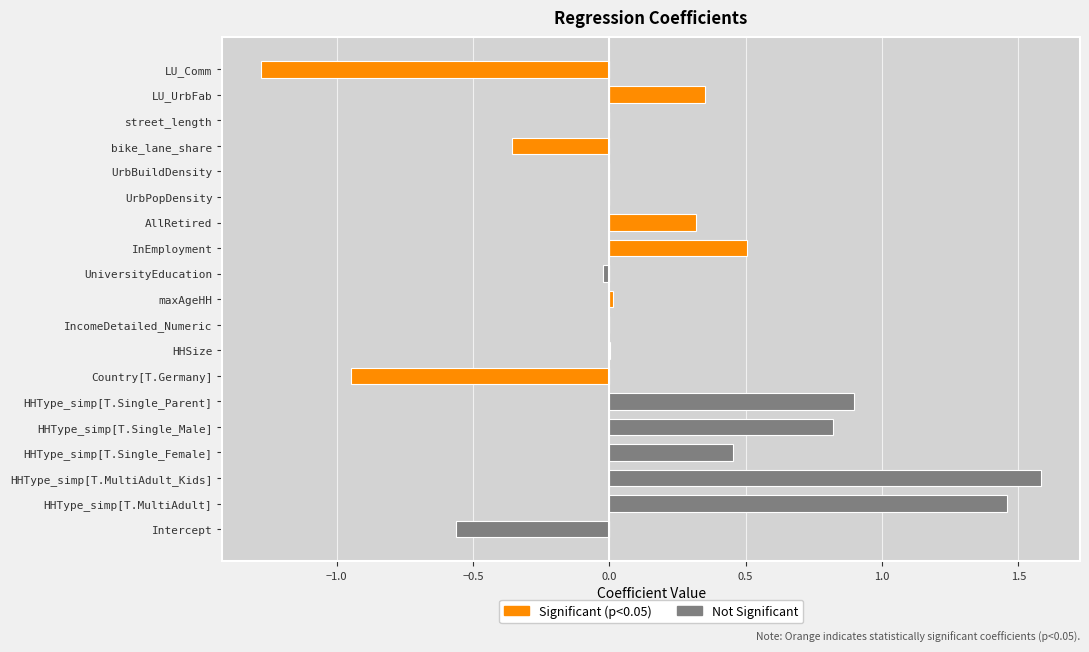

Is it true that Significant (p<0.05) equals 0.0 at UniversityEducation?

True